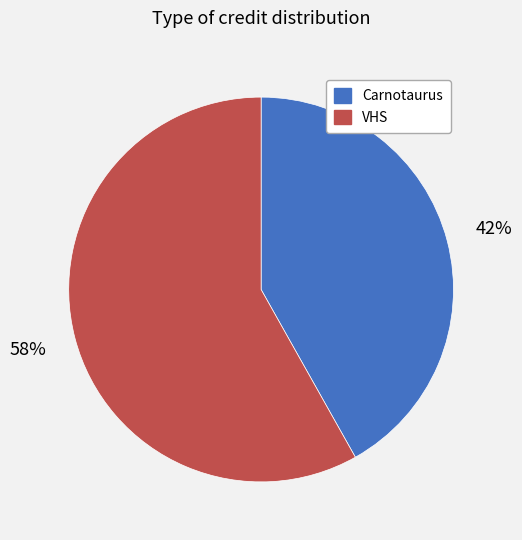

To the nearest percent, what is the difference between the VHS and Carnotaurus slice percentages?

16%